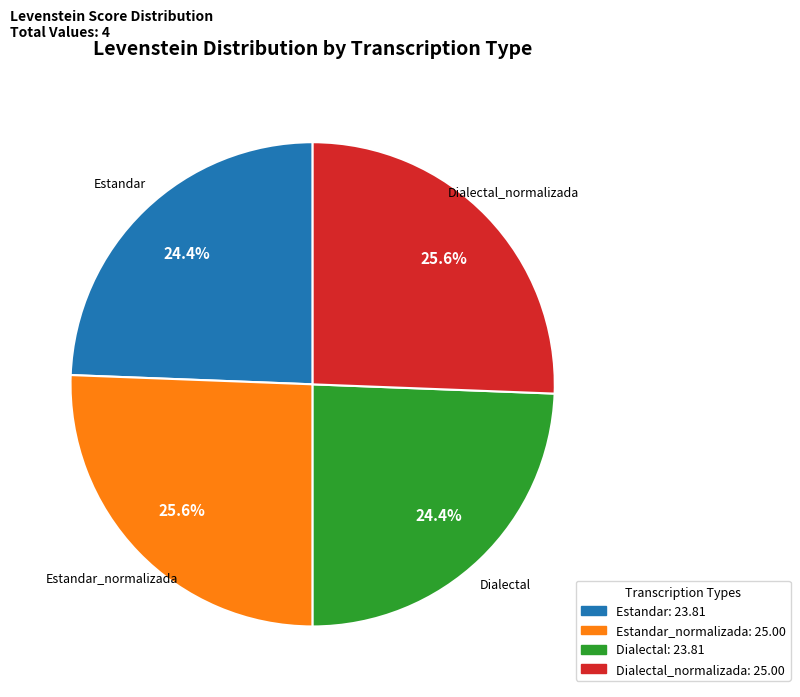

To the nearest percent, what percentage of the pie is Dialectal?

24%